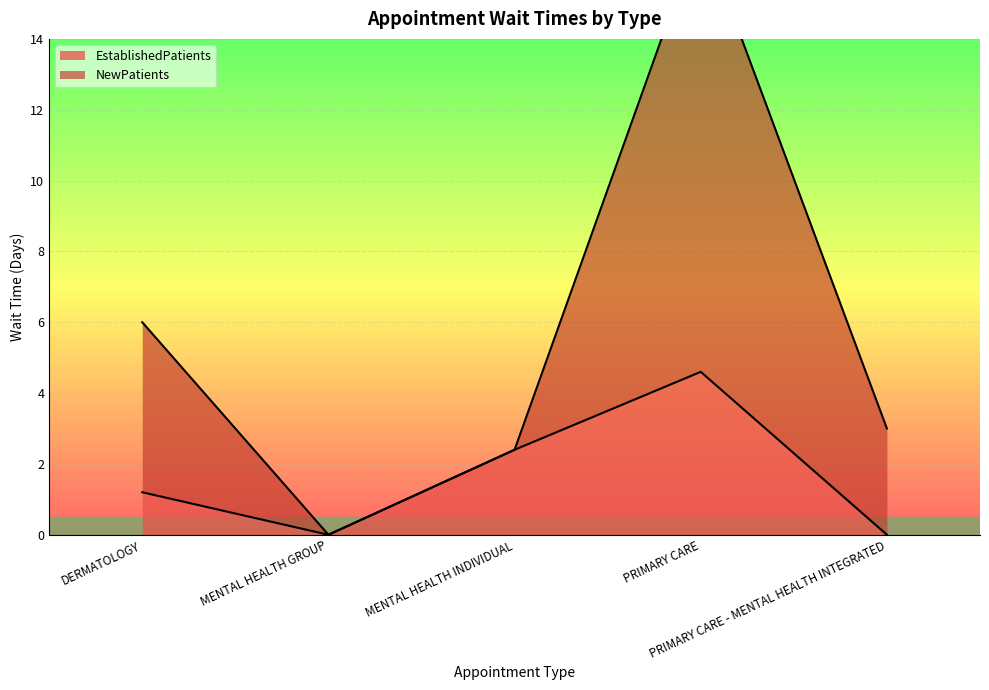

Reading left to right, list all the values displayed in this chart.

EstablishedPatients: 1.2	0.0	2.4	4.6	0.0
NewPatients: 6.0	0.0	2.4	17.1	3.0